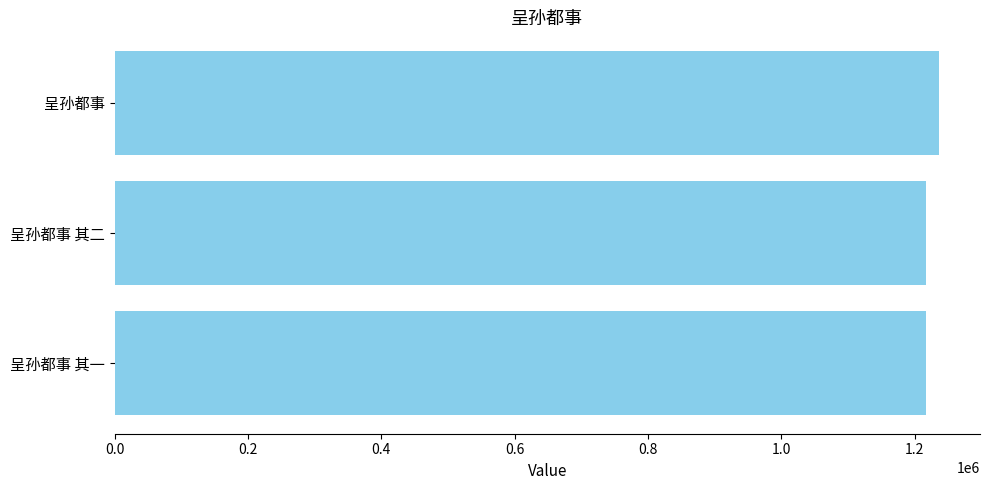

Count the number of data series in this chart.

1